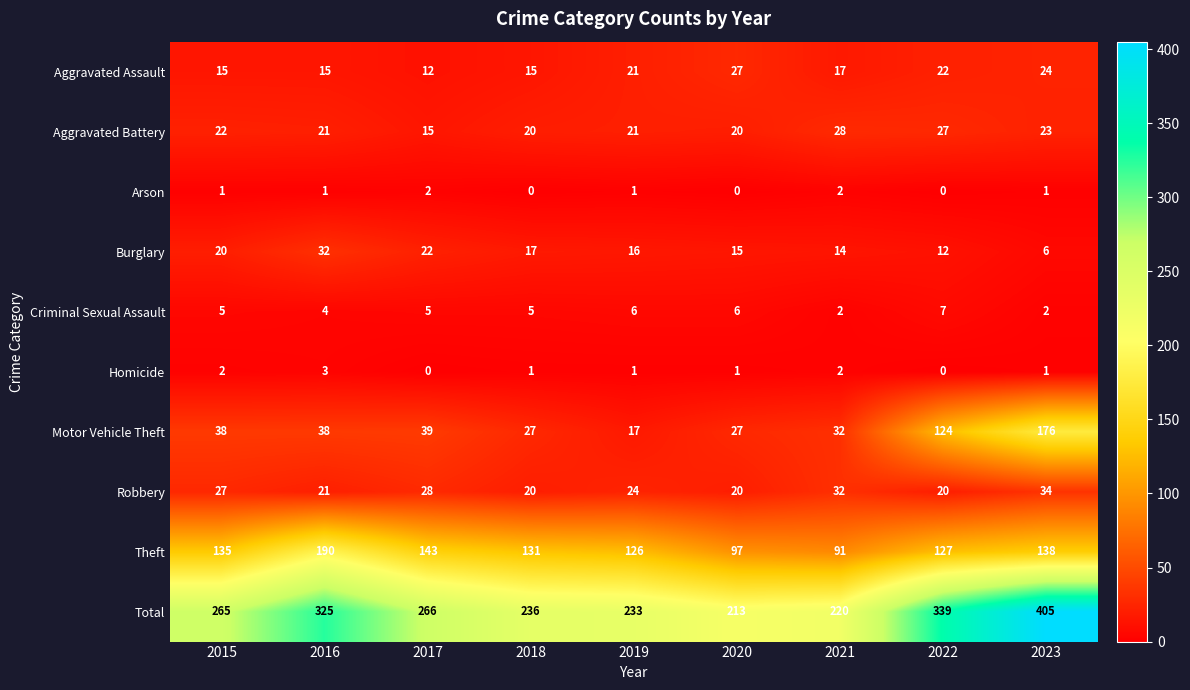

Which category has the highest value across all series?

2023